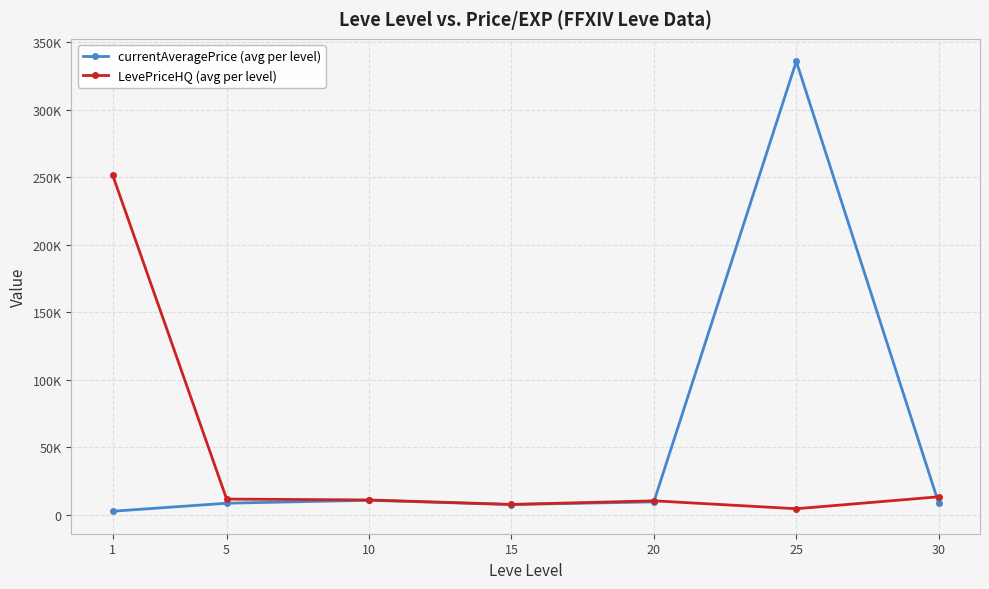

At which label does currentAveragePrice (avg per level) first exceed 8476?

10